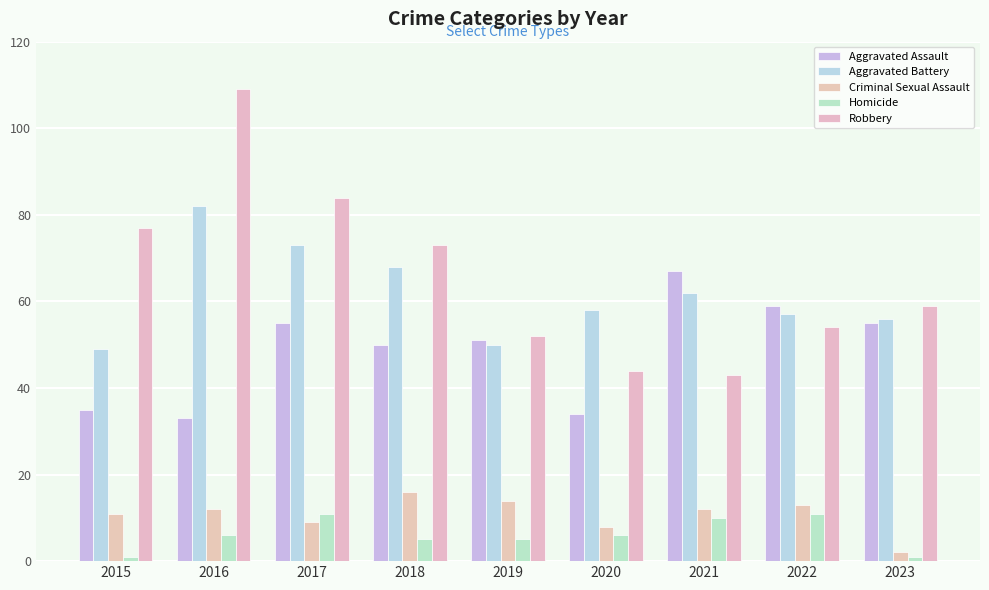

How many categories are shown in the chart?

9